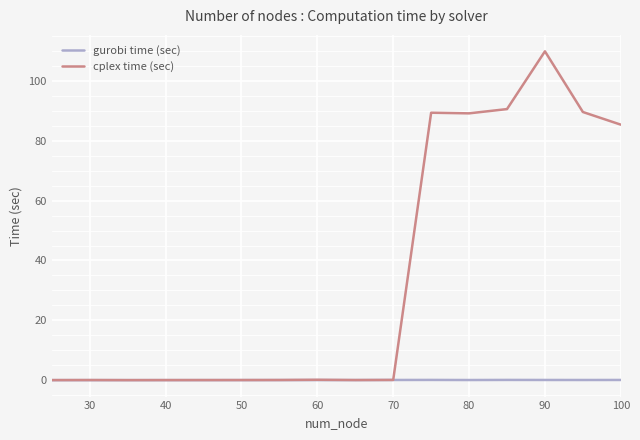

True or false: gurobi time (sec) has more than 1 interior local peaks.

True